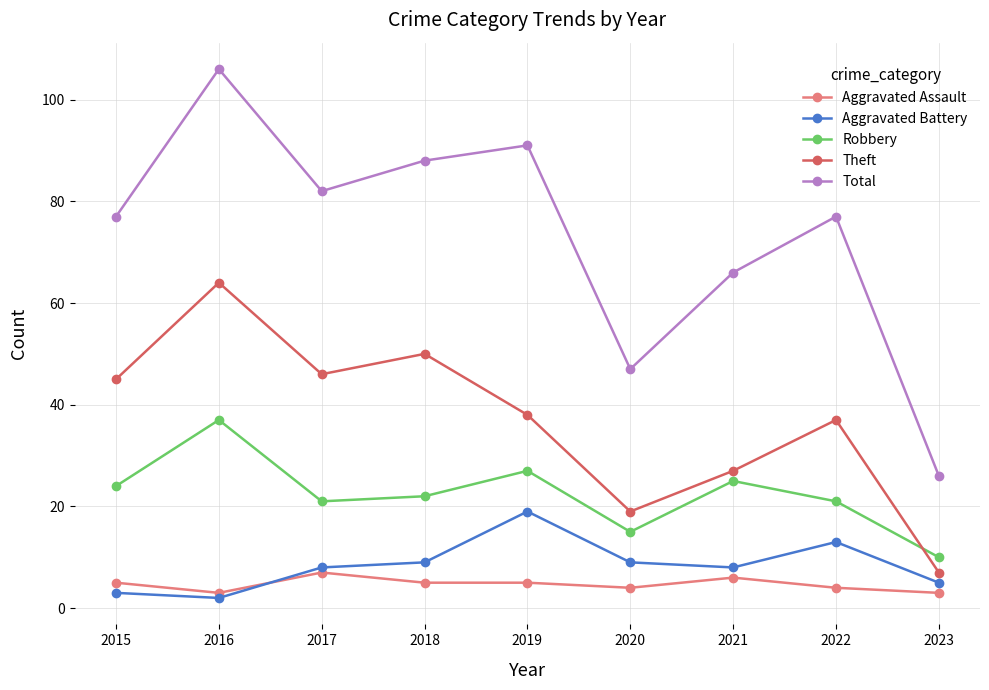

Read the Robbery value at 2023.

10